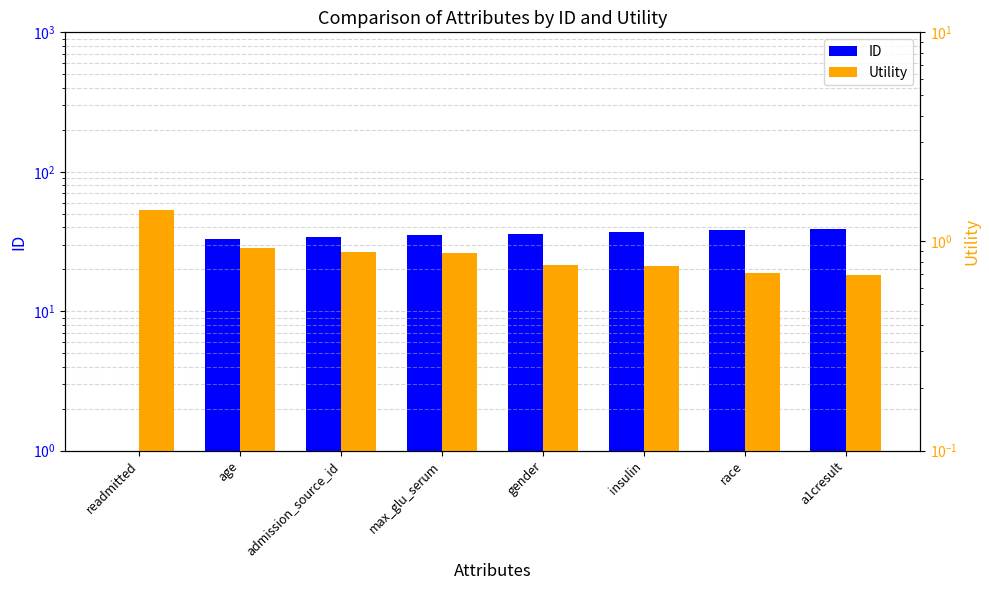

Which category has the highest value across all series?

a1cresult